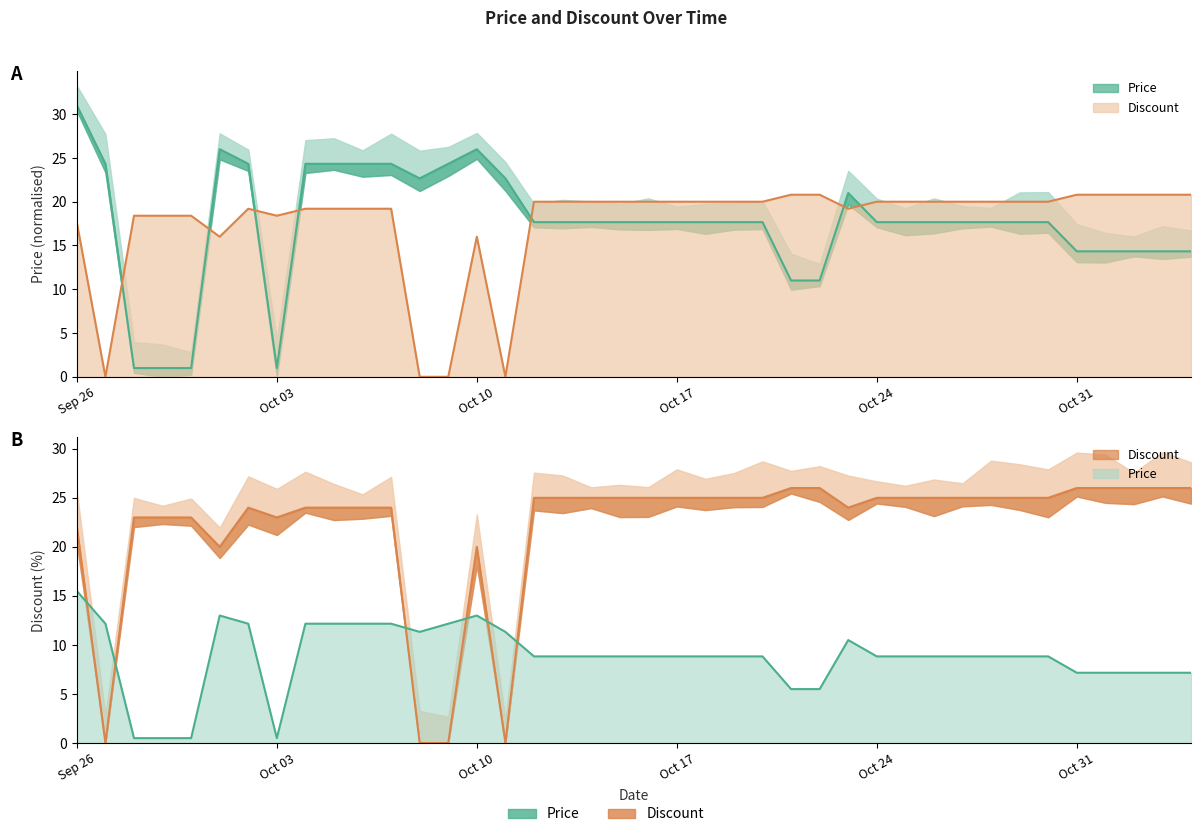

What is the difference between the maximum and minimum values in the Price series?

30.0